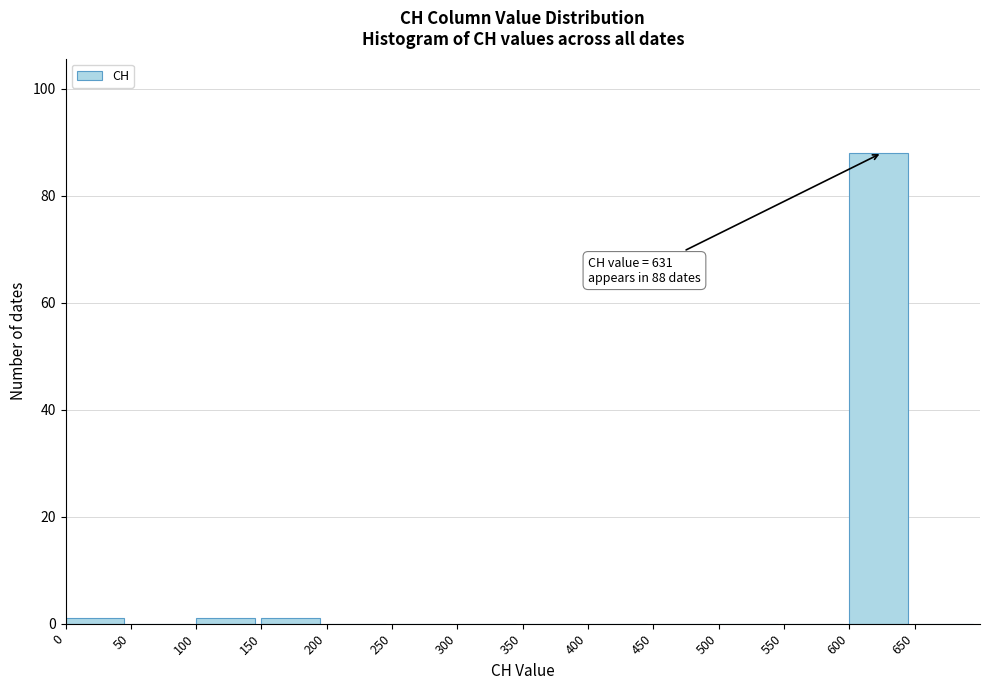

Over which range of the x-axis is the bar tallest?

600 to 650